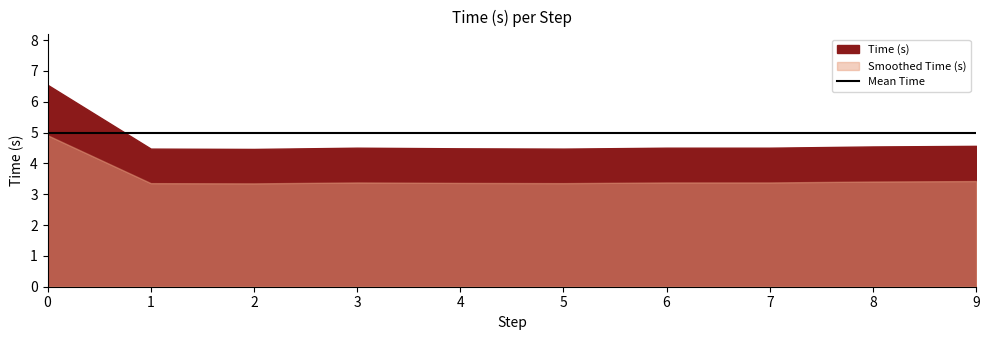

What is the difference between the values at 9 and 3?

0.1